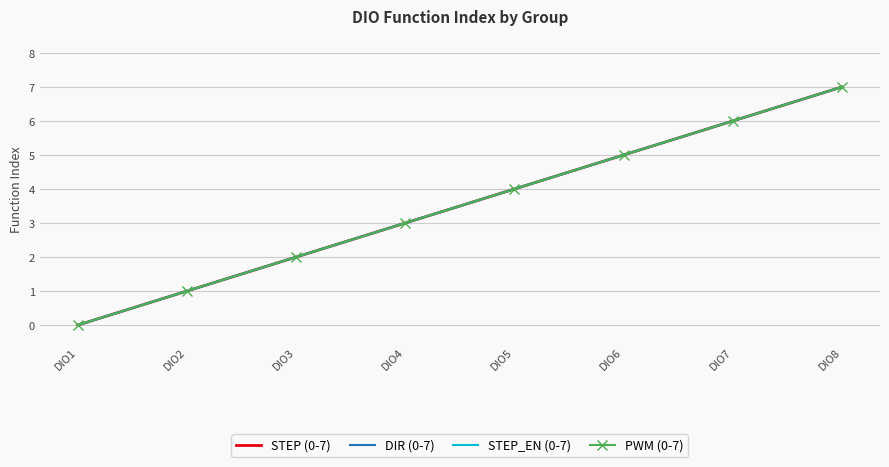

Reading left to right, what are all the values shown in this chart?

STEP (0-7): 0	1	2	3	4	5	6	7
DIR (0-7): 0	1	2	3	4	5	6	7
STEP_EN (0-7): 0	1	2	3	4	5	6	7
PWM (0-7): 0	1	2	3	4	5	6	7